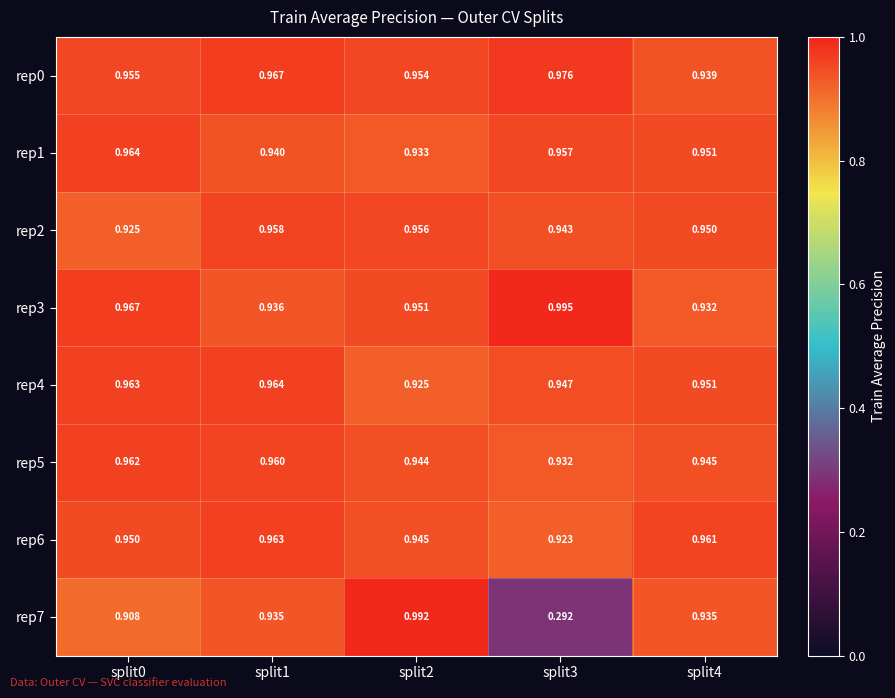

How many categories are shown in the chart?

5